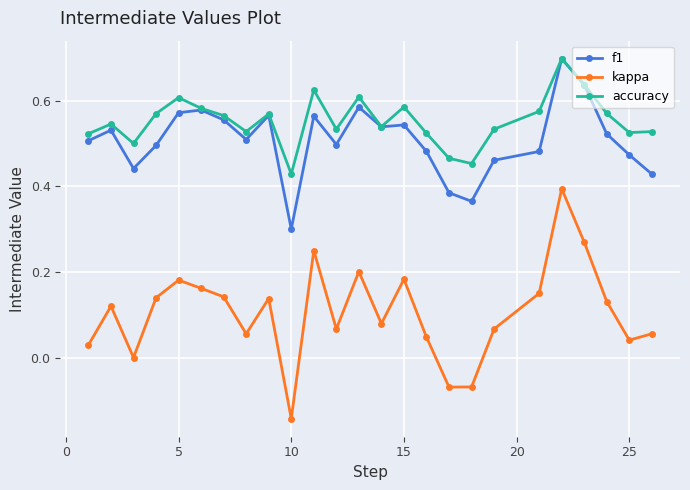

True or false: accuracy and kappa intersect in this chart.

False